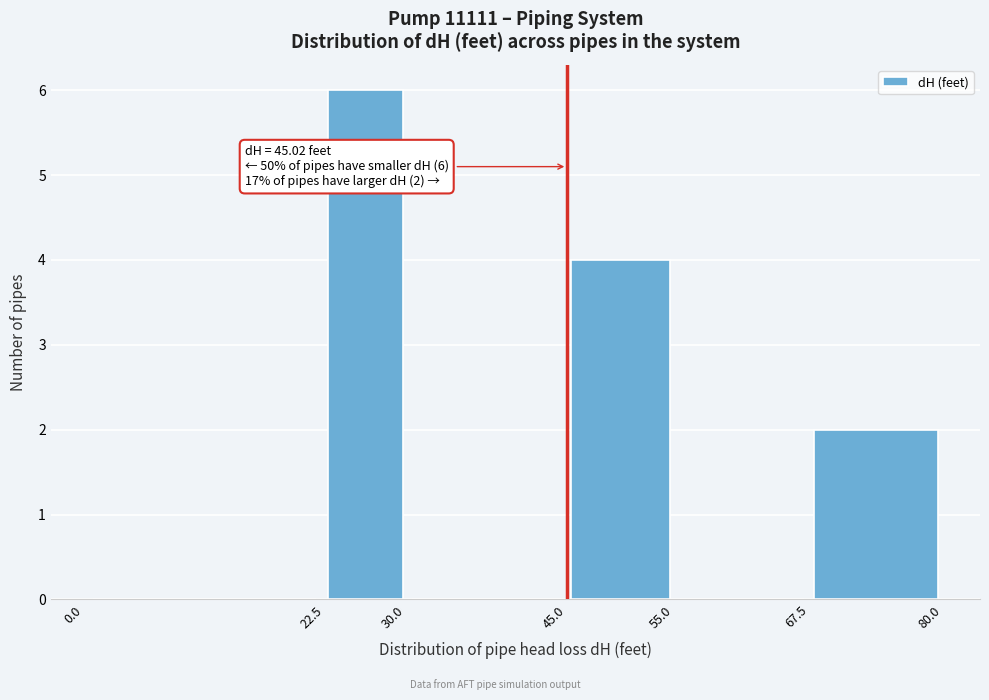

Over which range of the x-axis is the bar tallest?

22.5 to 30.0